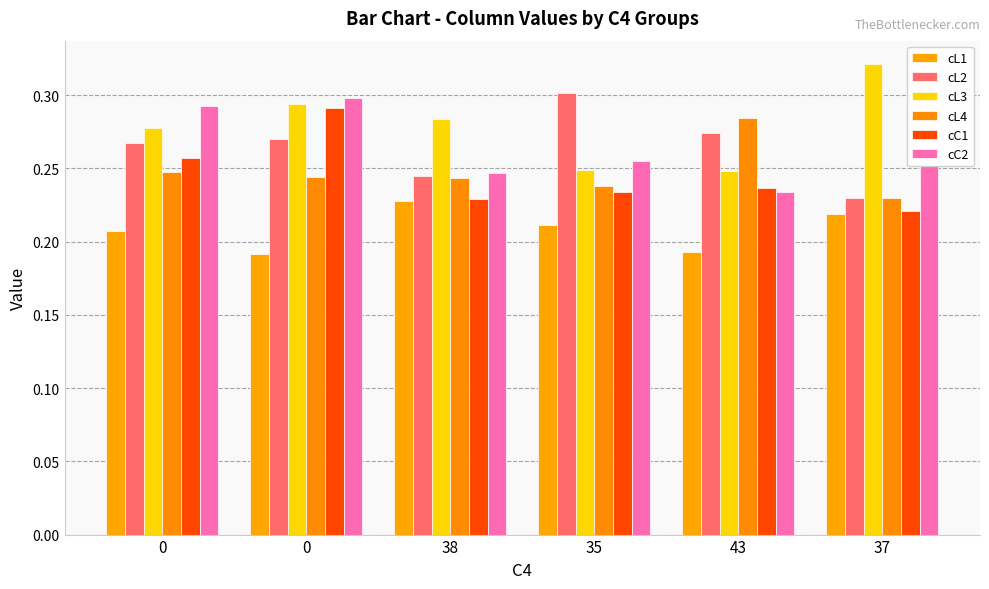

How many distinct data groups are displayed?

6